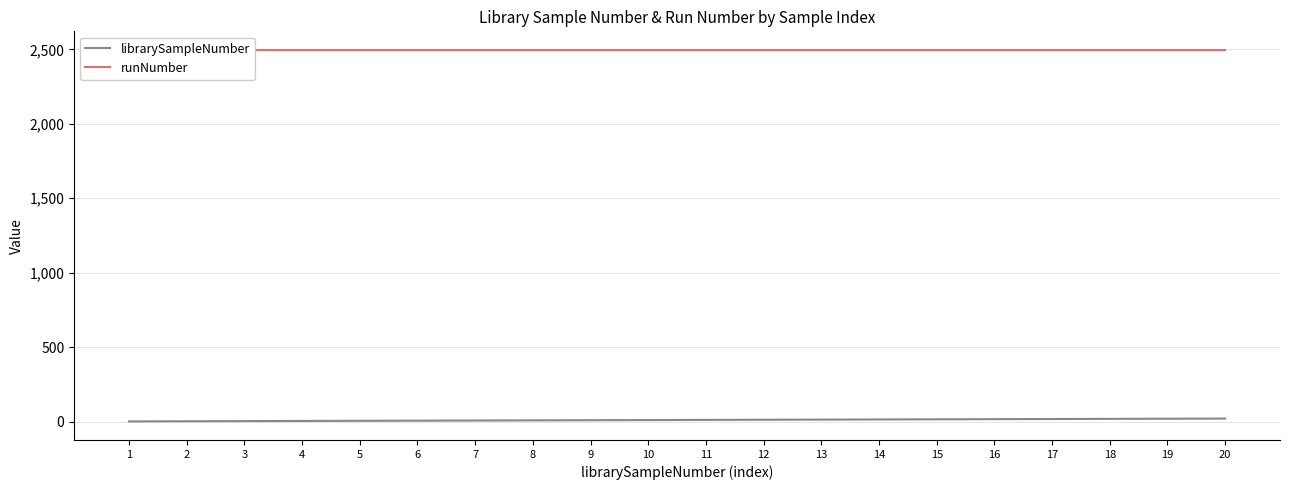

Is it true that librarySampleNumber equals 20 at 20?

True